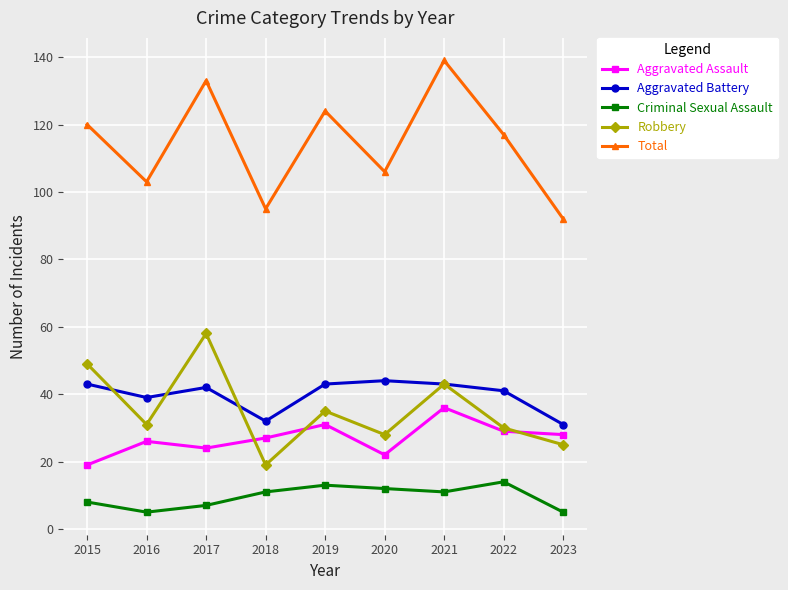

Reading left to right, what are all the values shown in this chart?

Aggravated Assault: 2015=19	2016=26	2017=24	2018=27	2019=31	2020=22	2021=36	2022=29	2023=28
Aggravated Battery: 2015=43	2016=39	2017=42	2018=32	2019=43	2020=44	2021=43	2022=41	2023=31
Criminal Sexual Assault: 2015=8	2016=5	2017=7	2018=11	2019=13	2020=12	2021=11	2022=14	2023=5
Robbery: 2015=49	2016=31	2017=58	2018=19	2019=35	2020=28	2021=43	2022=30	2023=25
Total: 2015=120	2016=103	2017=133	2018=95	2019=124	2020=106	2021=139	2022=117	2023=92